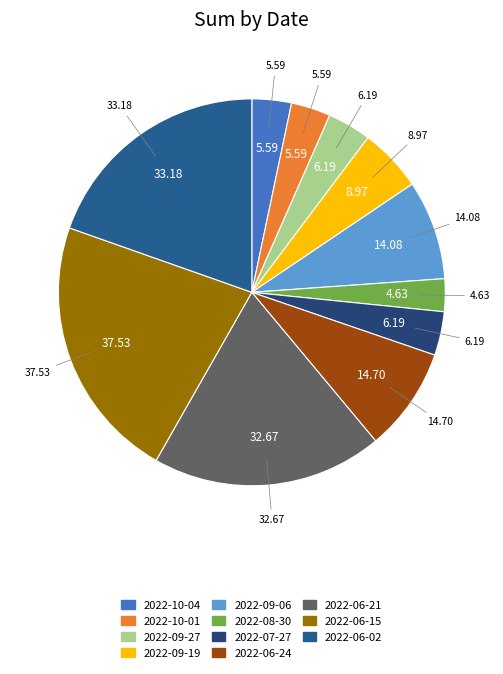

To the nearest percent, what percentage of the pie is 2022-06-24?

9%